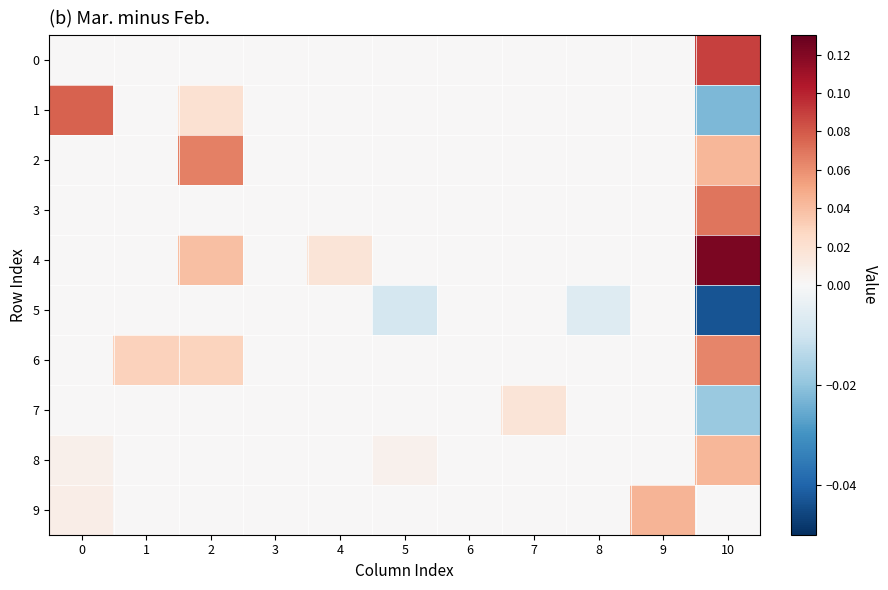

Rank the series by their maximum value, from highest to lowest.

4, 0, 1, 3, 2, 6, 9, 8, 7, 5